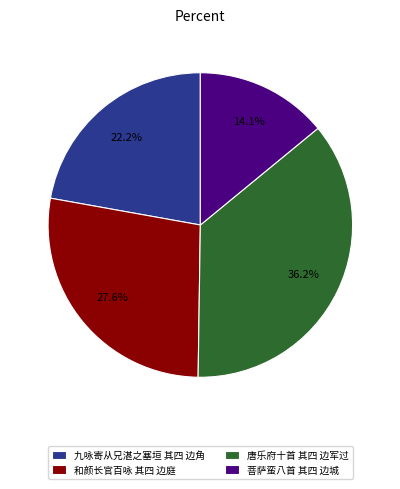

What percentage is the 和颜长官百咏 其四 边庭 slice, to the nearest percent?

28%